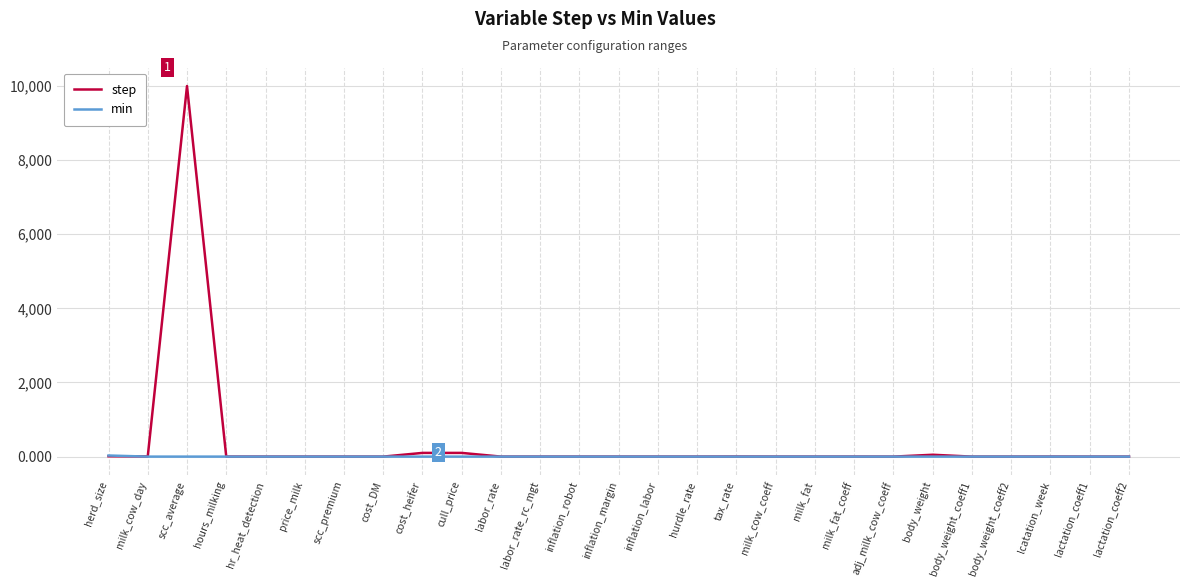

At which category is the sum across all series the highest?

scc_average